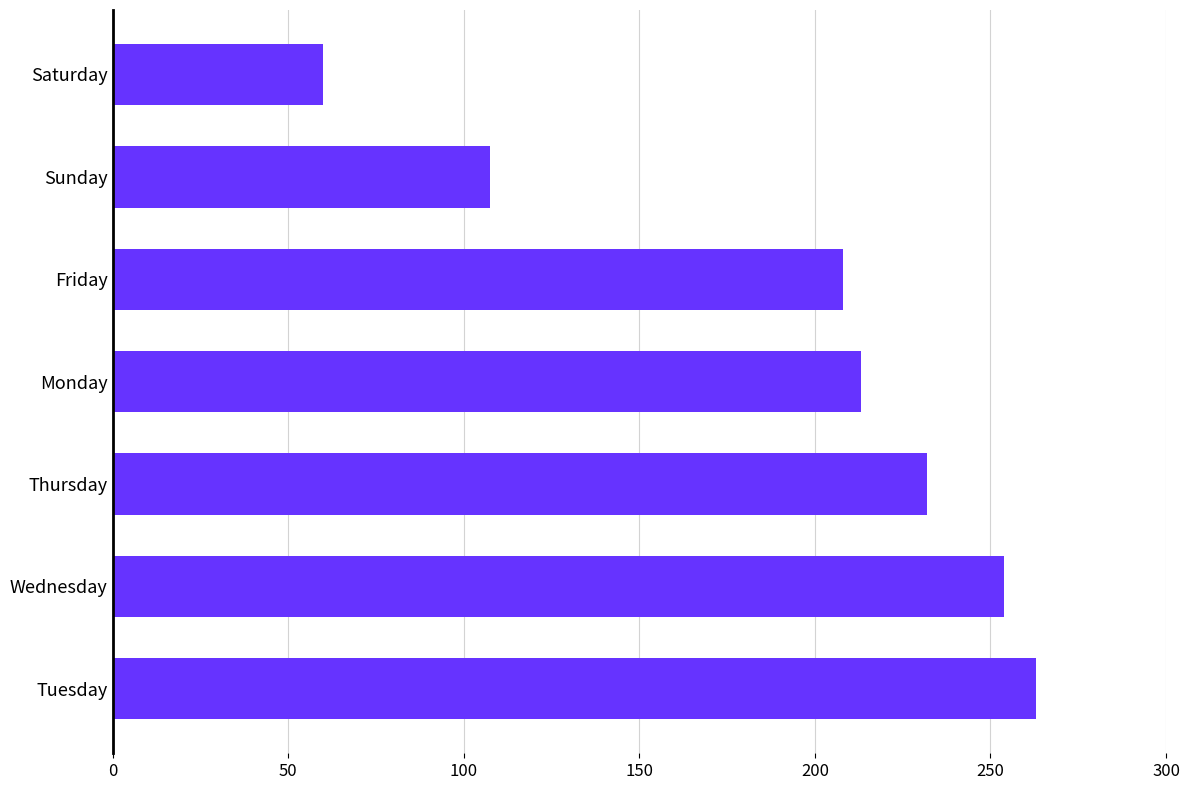

Approximately how many times larger is the value at Saturday compared to Sunday?

0.6